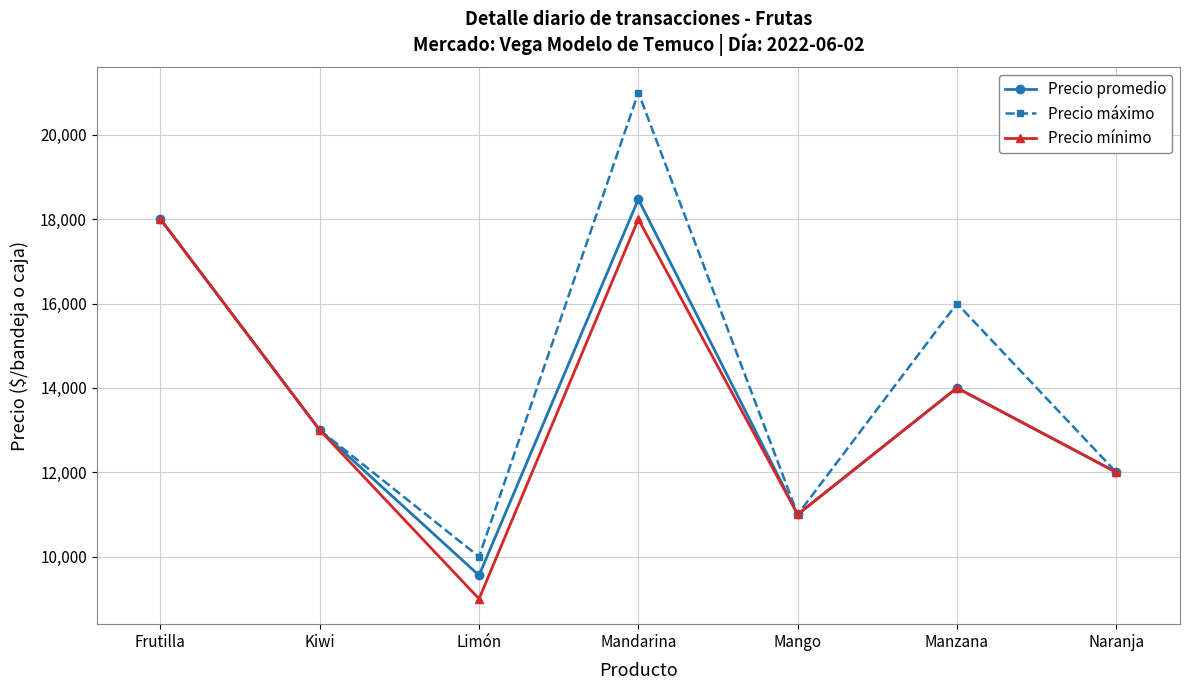

Which label corresponds to the smallest value in the chart?

Limón